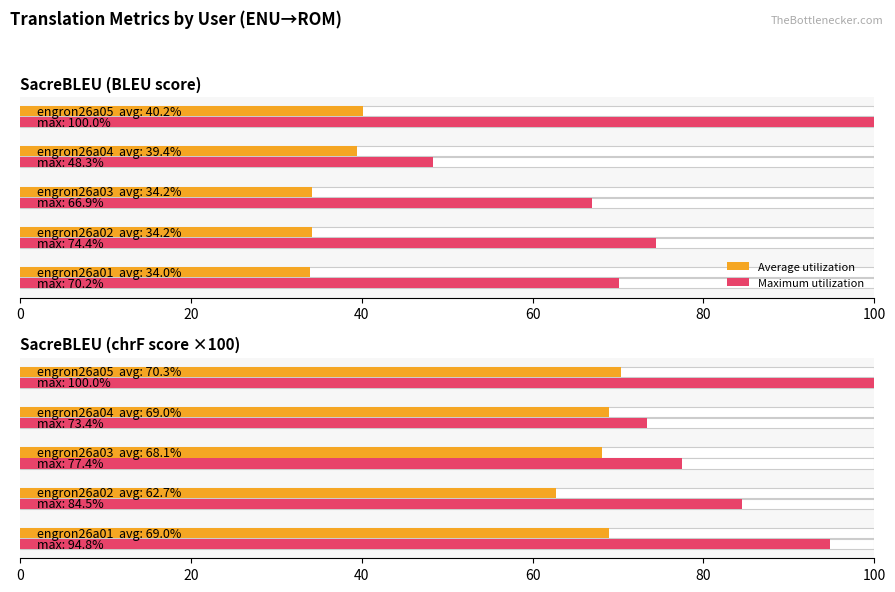

How many groups of bars are there?

5